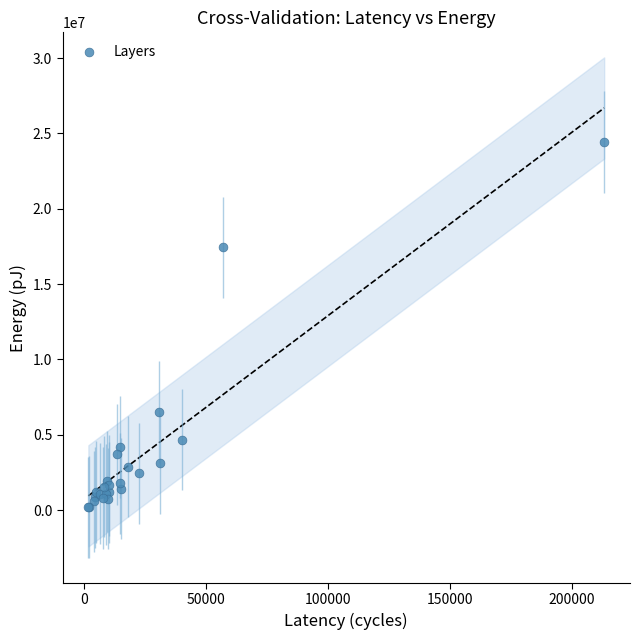

What Y value in the scatter plot is closest to 12311894?

17451636.1